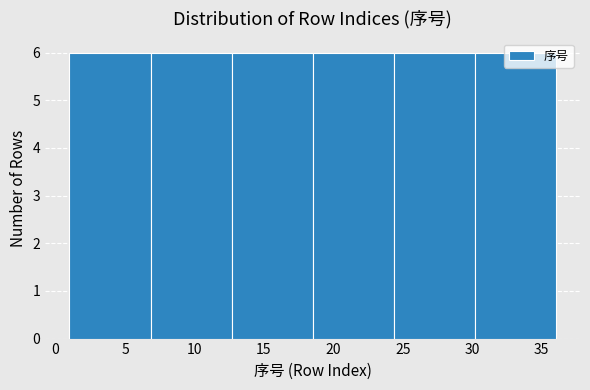

Reading left to right, list every bar in this chart as the range it spans on the x-axis followed by its height. Neither the bar edges nor the heights are printed on the chart, so give them approximately, as read against the axes.

1.0 to 7.0: 6
7.0 to 12.5: 6
12.5 to 18.5: 6
18.5 to 24.5: 6
24.5 to 30.0: 6
30.0 to 36.0: 6